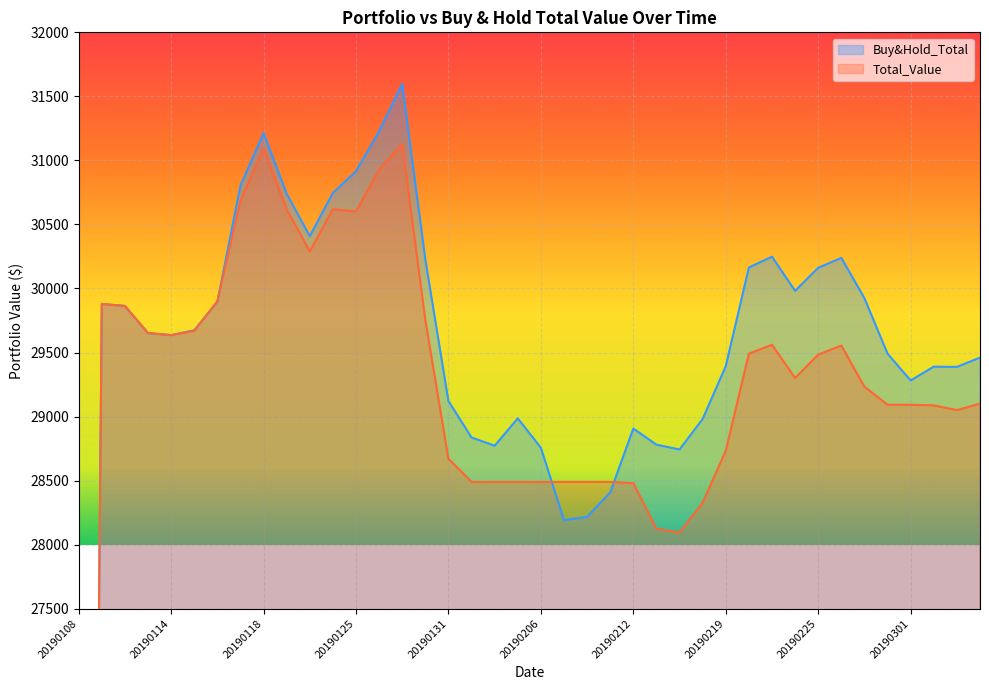

Reading left to right, list all the values displayed in this chart.

Buy&Hold_Total: 20190108=9995.0	20190109=29879.1	20190110=29863.5	20190111=29651.9	20190114=29635.7	20190115=29673.5	20190116=29896.0	20190117=30801.9	20190118=31214.0	20190122=30739.4	20190123=30408.4	20190124=30746.0	20190125=30914.8	20190128=31228.1	20190129=31596.9	20190130=30226.1	20190131=29120.6	20190201=28836.4	20190204=28772.2	20190205=28985.6	20190206=28756.2	20190207=28190.6	20190208=28216.8	20190211=28407.7	20190212=28906.1	20190213=28780.2	20190214=28742.7	20190215=28981.1	20190219=29393.3	20190220=30163.8	20190221=30248.1	20190222=29981.5	20190225=30161.6	20190226=30238.9	20190227=29924.0	20190228=29490.8	20190301=29281.6	20190304=29389.6	20190305=29387.7	20190306=29460.1
Total_Value: 20190108=9995.0	20190109=29879.1	20190110=29863.5	20190111=29651.9	20190114=29635.7	20190115=29668.6	20190116=29900.0	20190117=30685.7	20190118=31091.9	20190122=30617.2	20190123=30289.8	20190124=30618.0	20190125=30601.9	20190128=30926.1	20190129=31128.5	20190130=29753.1	20190131=28670.8	20190201=28489.6	20190204=28489.6	20190205=28489.6	20190206=28489.6	20190207=28489.6	20190208=28489.6	20190211=28489.6	20190212=28480.0	20190213=28123.5	20190214=28094.2	20190215=28327.8	20190219=28733.1	20190220=29490.6	20190221=29560.7	20190222=29300.9	20190225=29483.2	20190226=29554.2	20190227=29232.9	20190228=29091.7	20190301=29091.7	20190304=29086.8	20190305=29050.5	20190306=29100.3